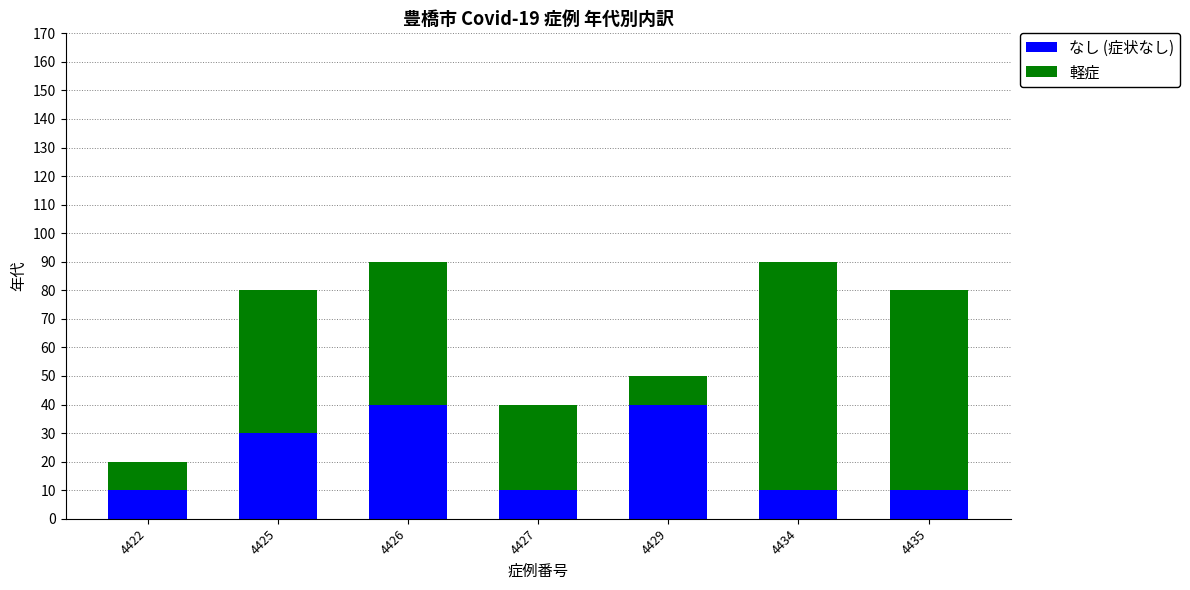

What is the difference between the maximum and minimum values in the なし (症状なし) series?

30